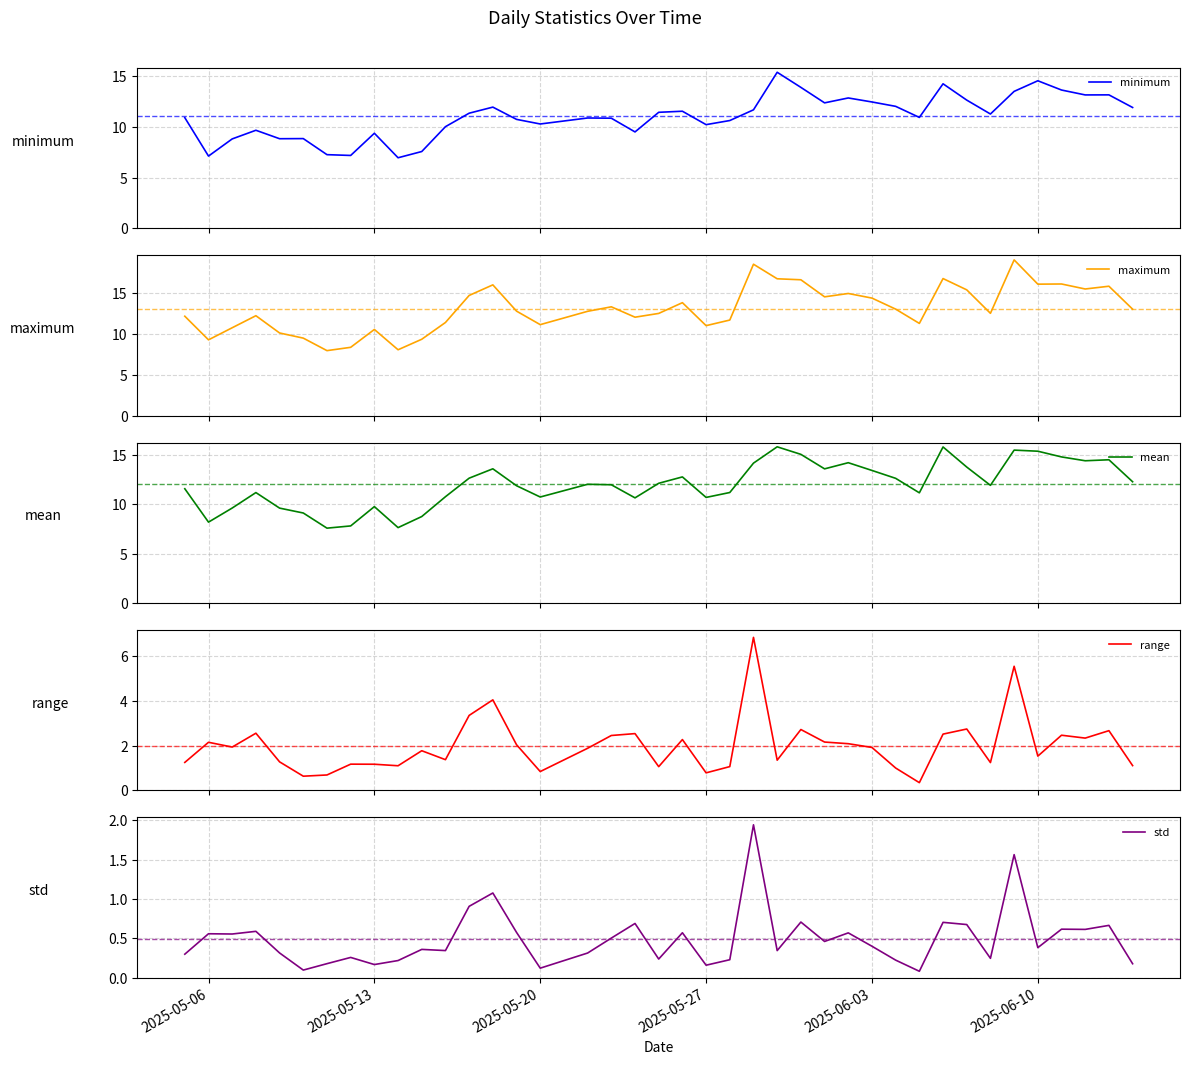

What is the minimum value for minimum?

7.0